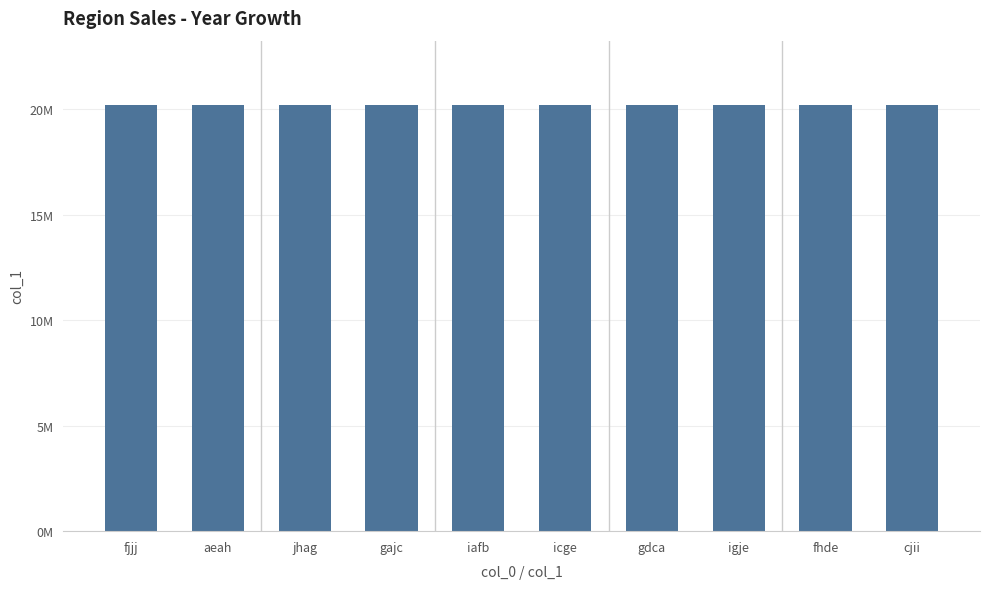

Rank the categories by value from lowest to highest.

gajc, igje, fjjj, iafb, gdca, aeah, fhde, icge, jhag, cjii